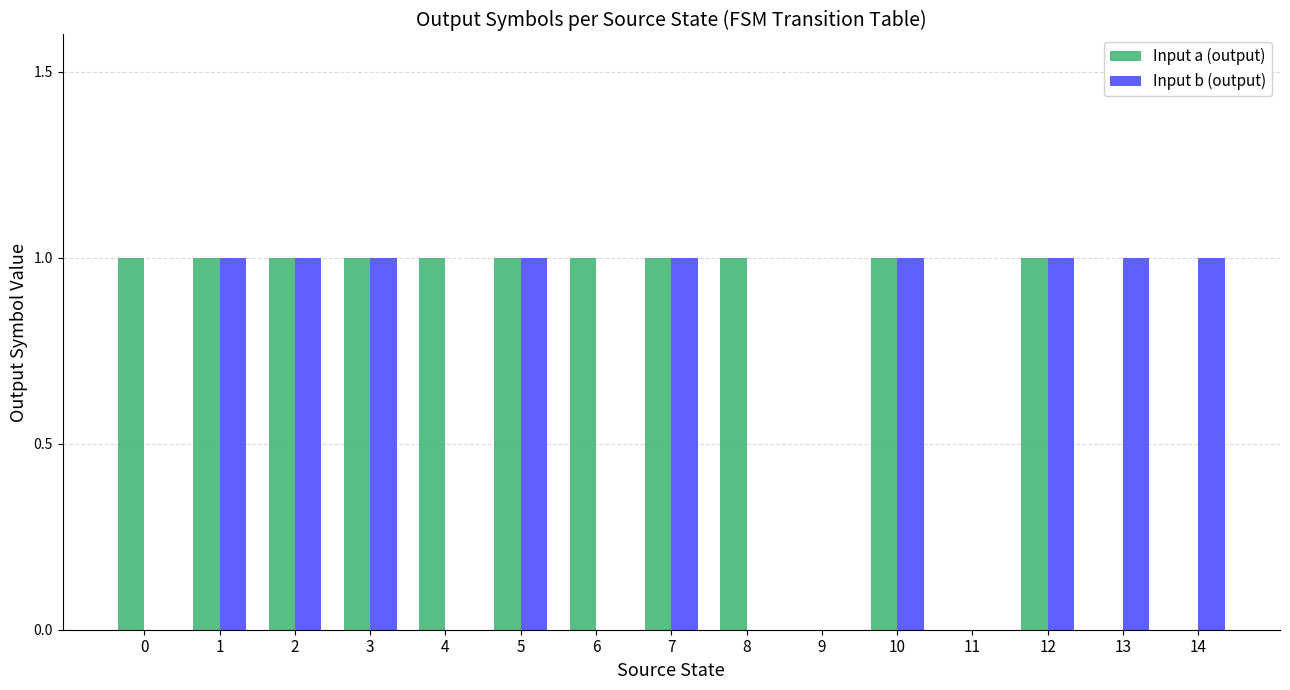

Which series has the largest total across all categories?

Input a (output)